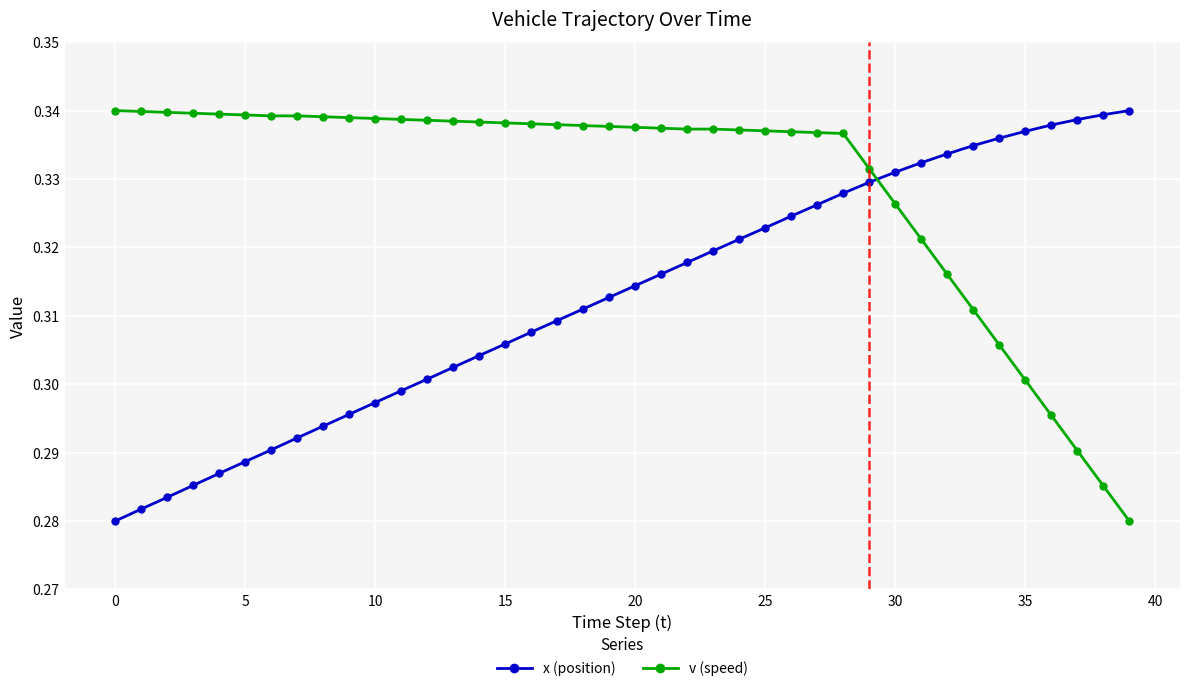

After their last crossing, which series has the higher values: v (speed) or x (position)?

x (position)